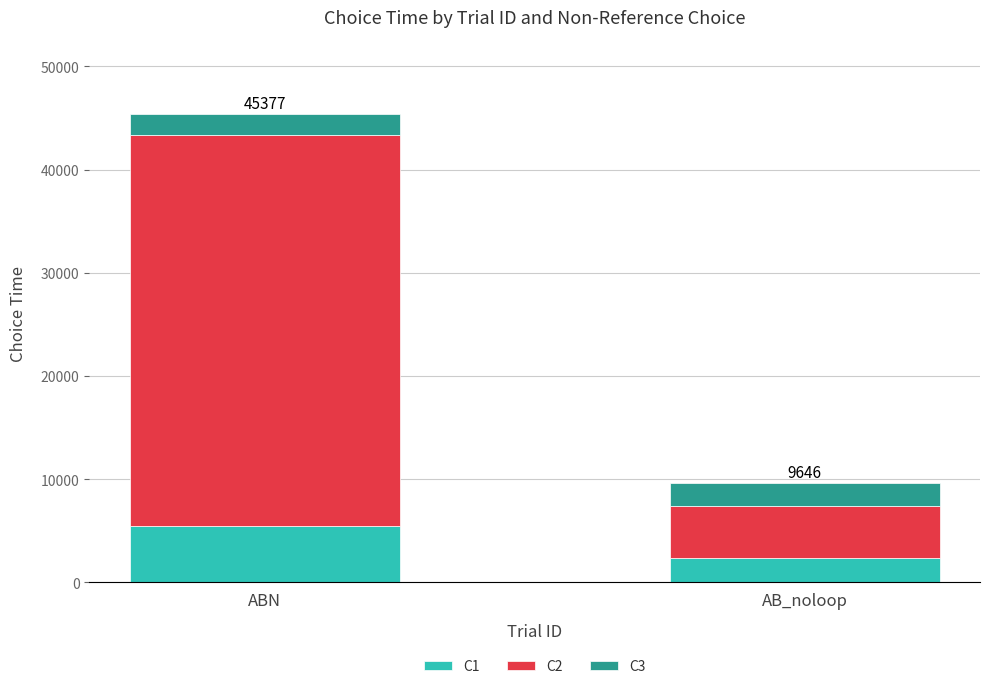

What is the total value across all series at AB_noloop?

9646